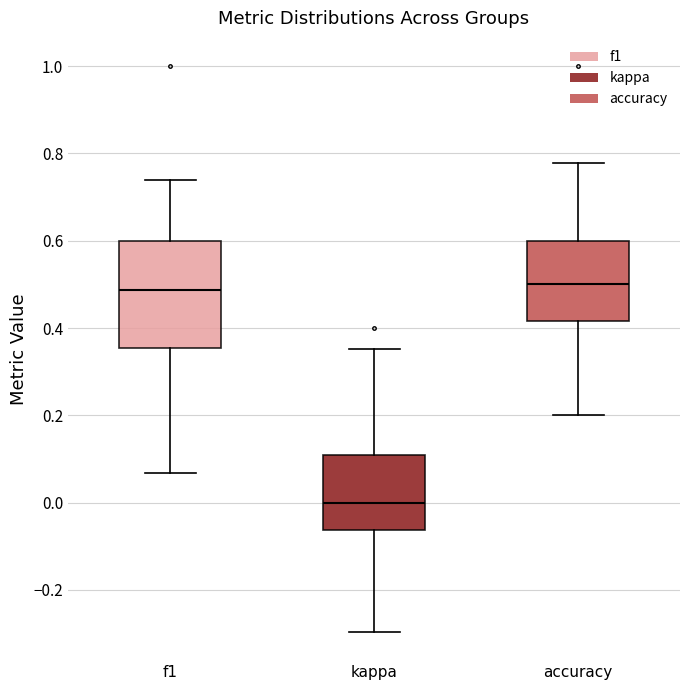

Reading left to right, transcribe this box plot: for each box, give where its median line is, the range the box spans, and where its two whiskers end, as read against the y-axis. The values are not printed on the chart, so give them approximately, as read against the axis.

f1: median 0.48, box 0.36 to 0.60, whiskers 0.06 to 0.74
kappa: median 0.00, box -0.06 to 0.10, whiskers -0.30 to 0.36
accuracy: median 0.50, box 0.42 to 0.60, whiskers 0.20 to 0.78